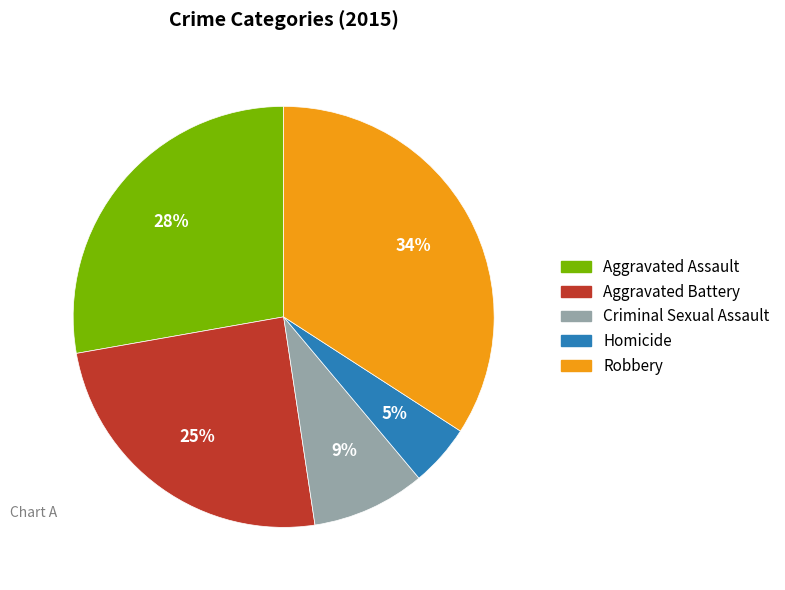

How many segments does this pie chart have?

5